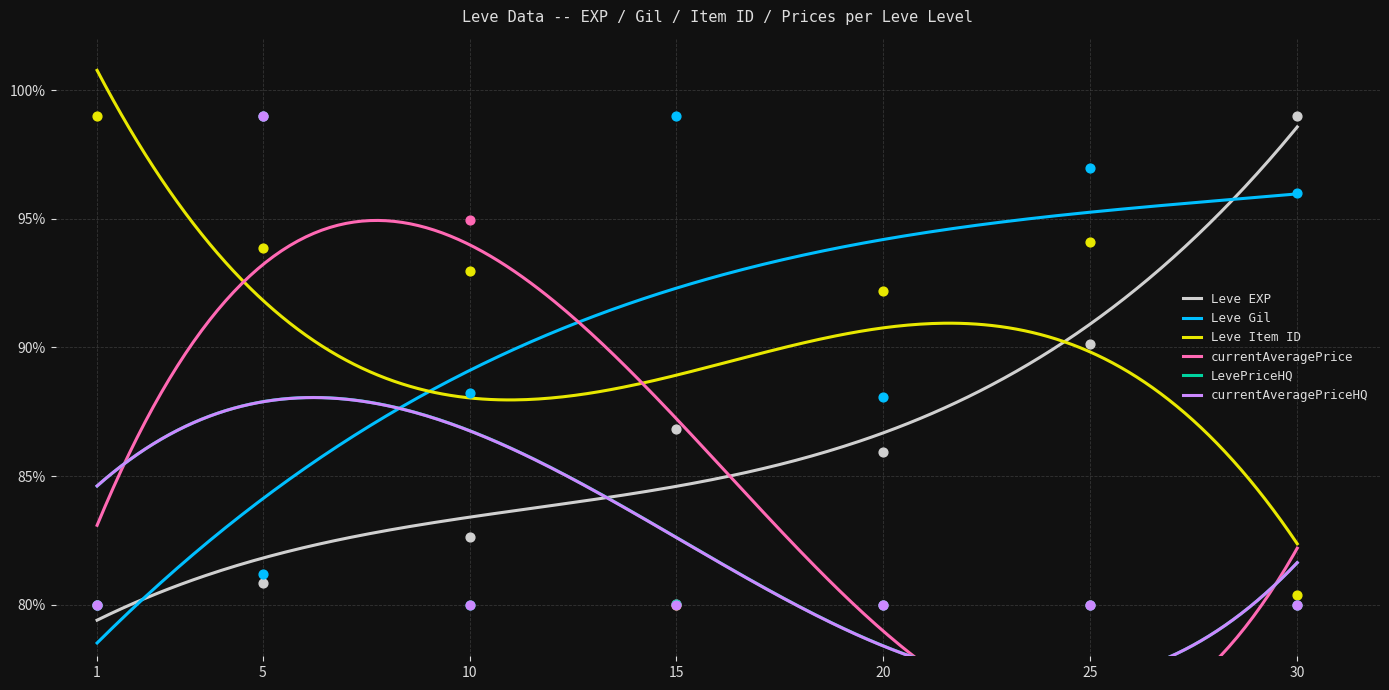

What is the highest value of the Leve Item ID series?

100.8